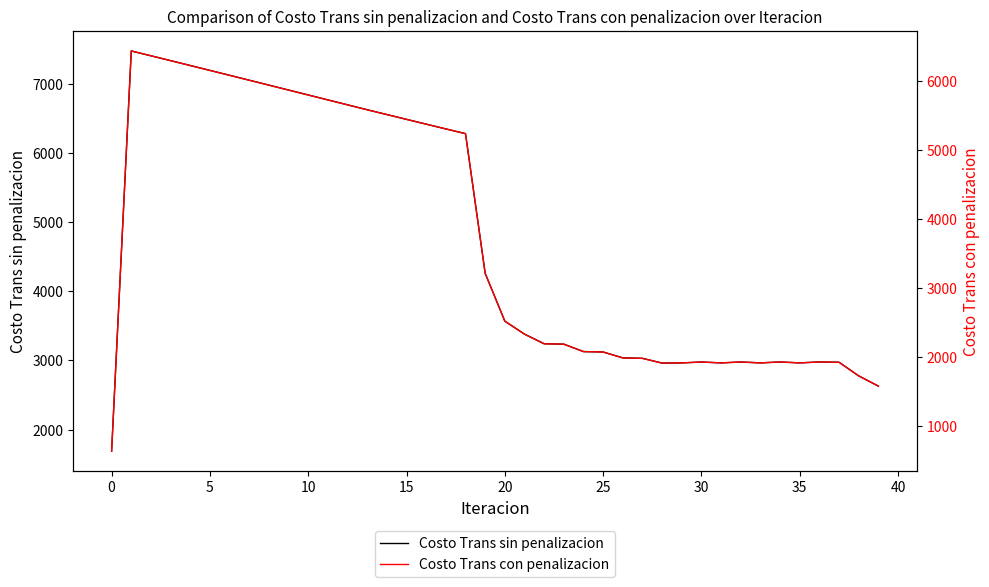

What is the greatest value displayed?

7475.2